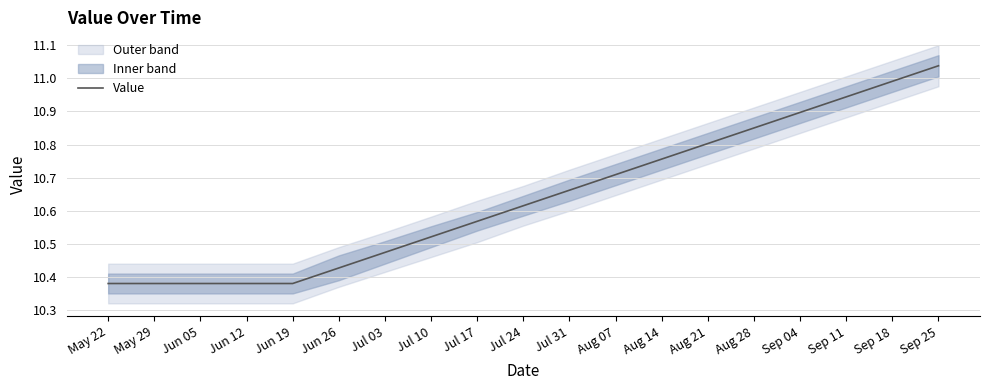

What is the greatest value displayed?

11.0